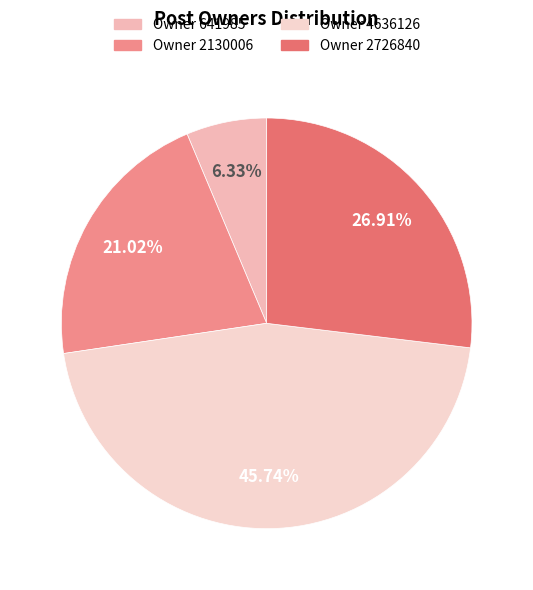

Count the number of slices in the pie.

4